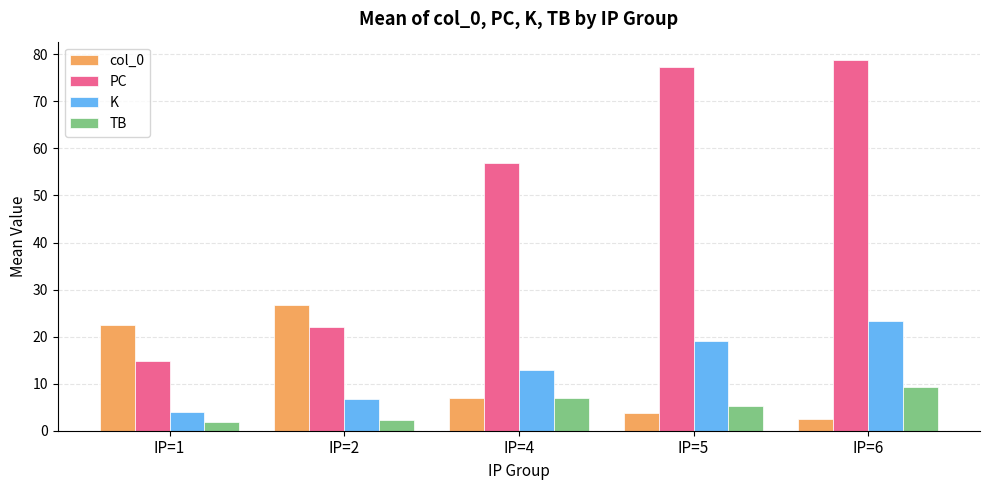

Which category has the highest value in the col_0 series?

IP=2